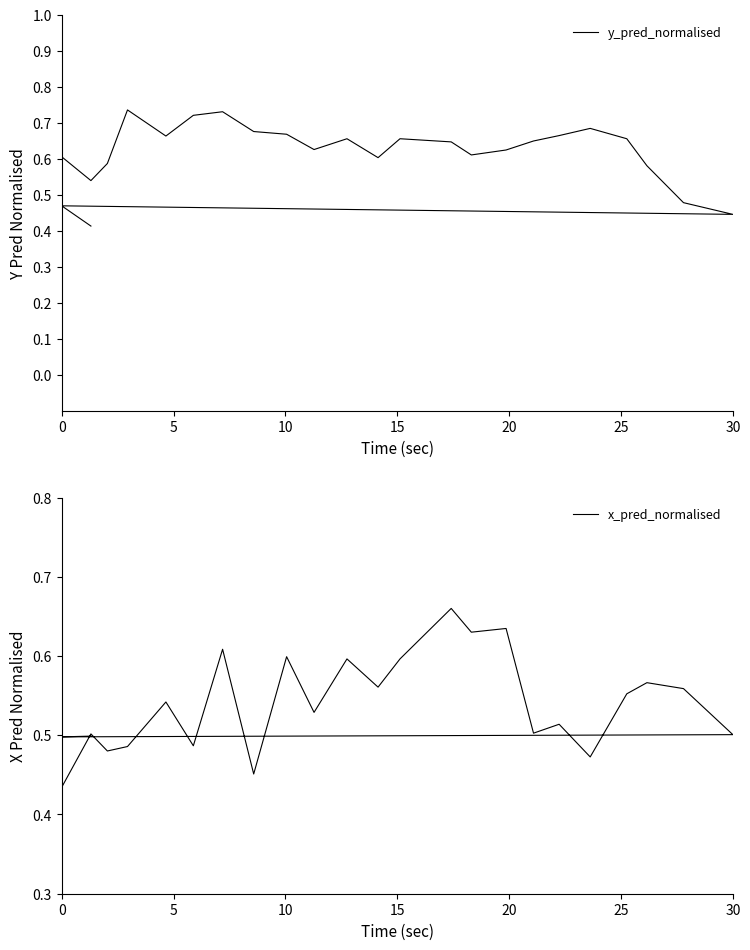

True or false: y_pred_normalised and x_pred_normalised intersect in this chart.

True